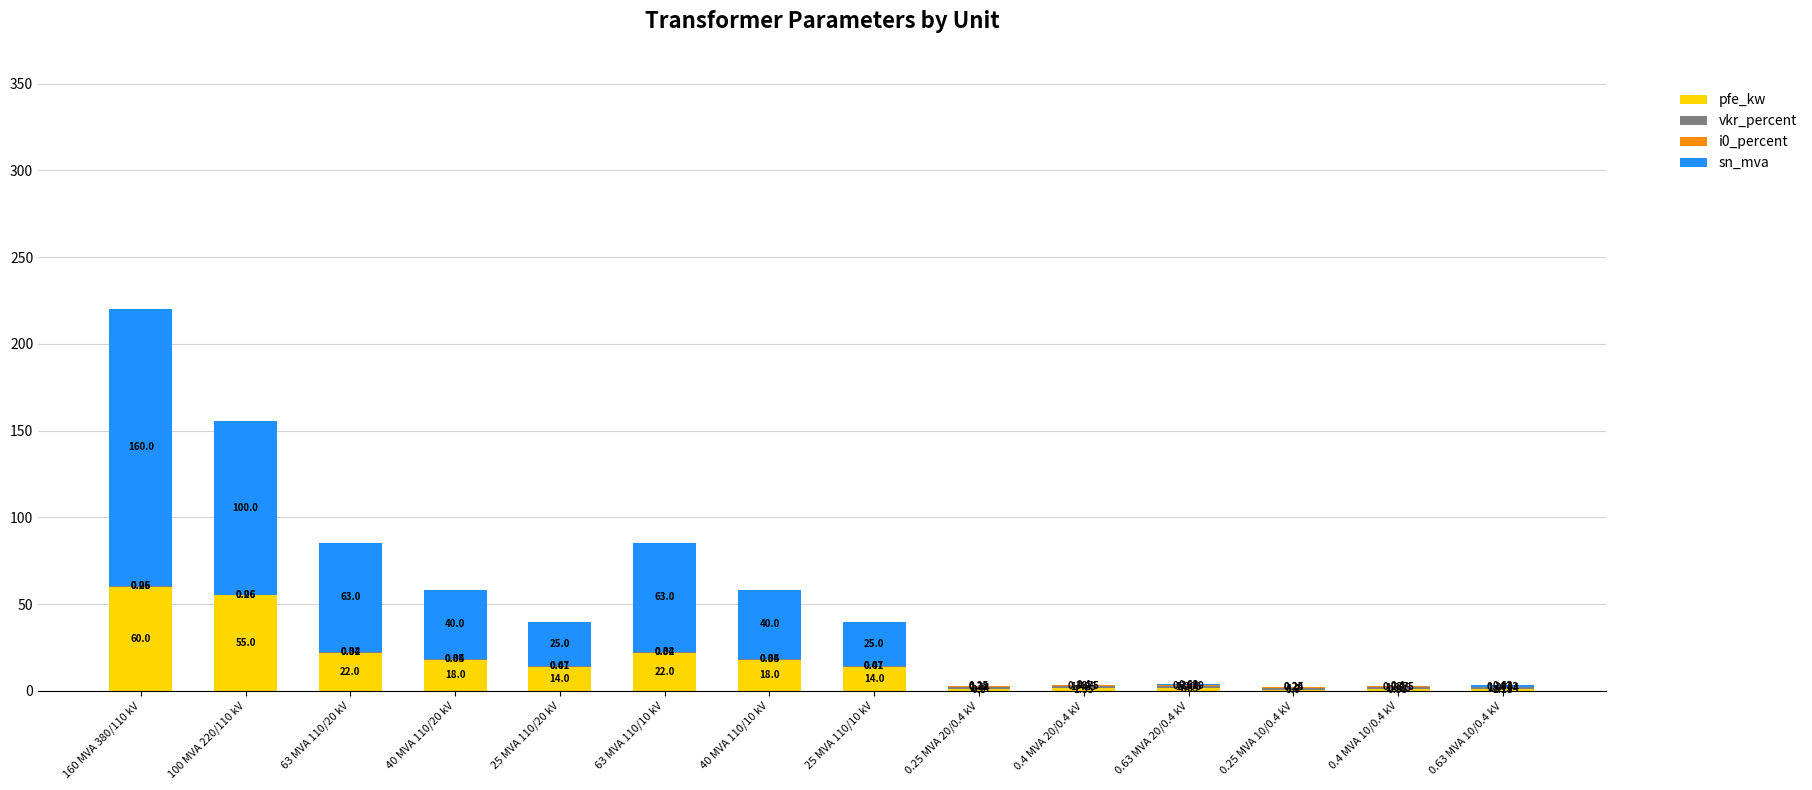

What is the label of the 5th bar from the right?

0.4 MVA 20/0.4 kV